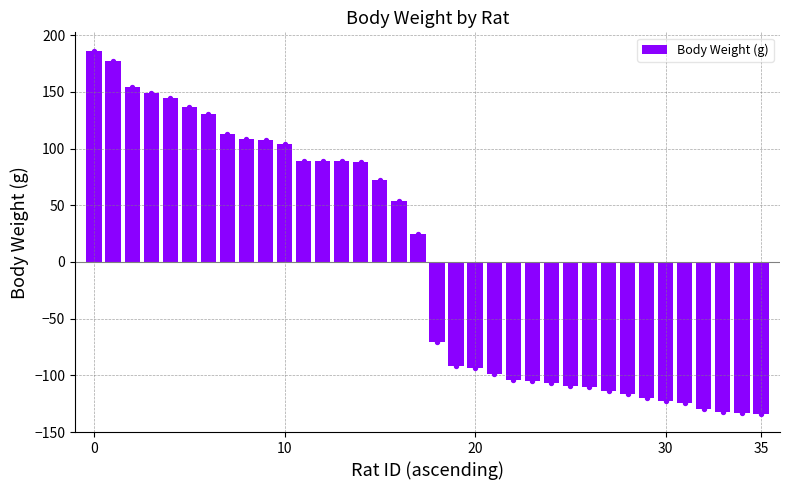

What is the change in value from 20 to 29?

-26.6